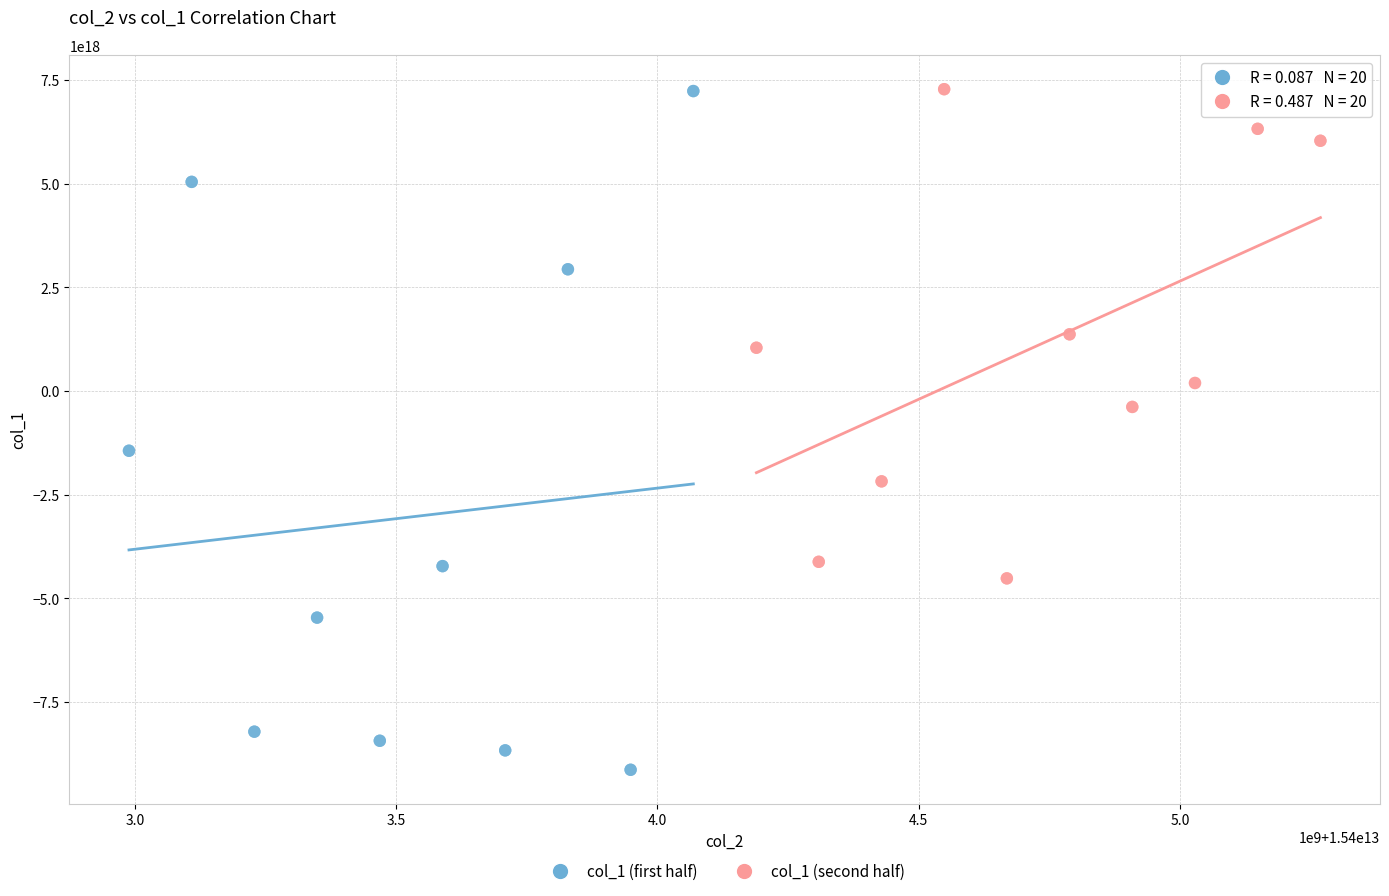

Which series has the widest spread of Y values?

col_1 (first half)